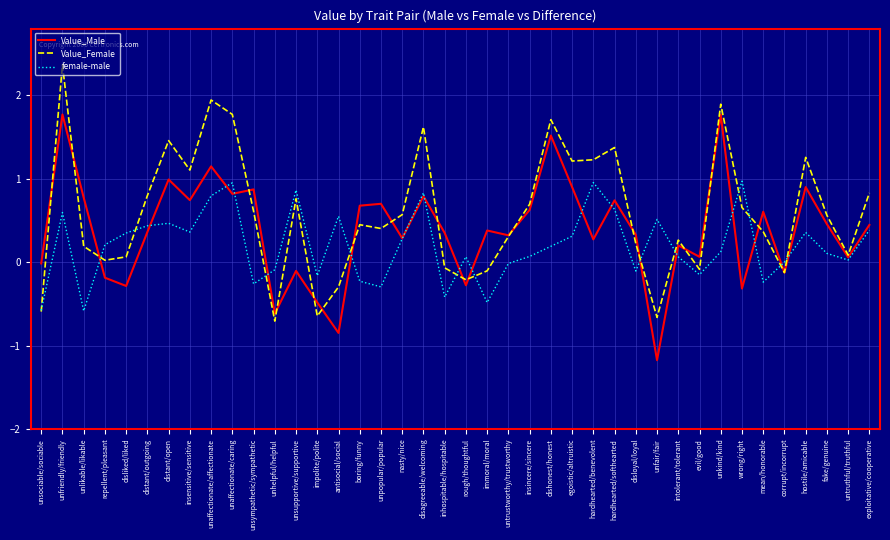

List the series in order of their overall mean, lowest first.

female-male, Value_Male, Value_Female